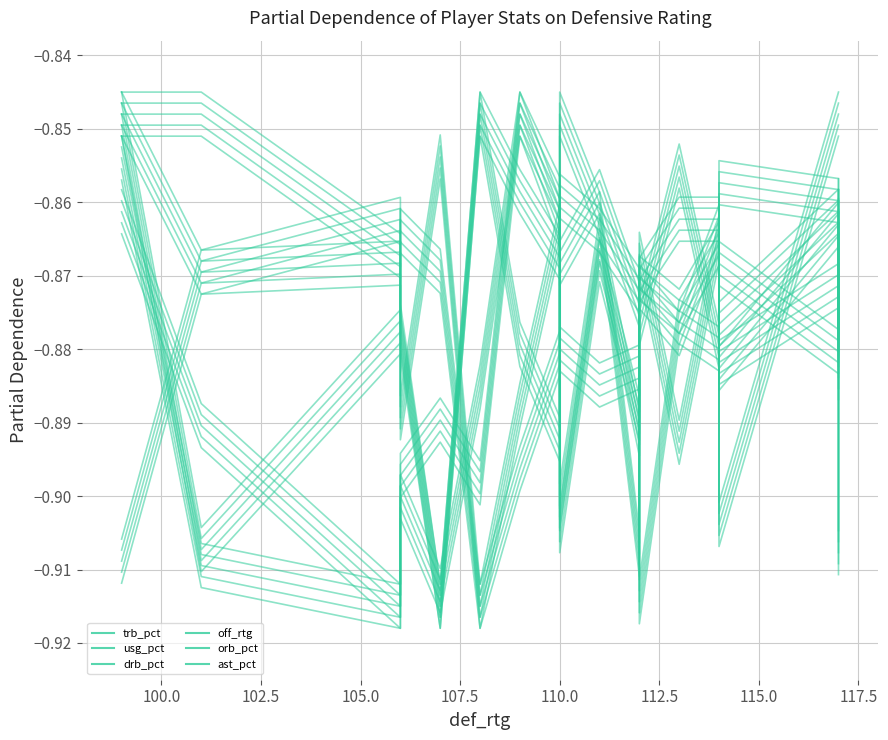

What is the difference between the highest and lowest values at 117.5?

0.1